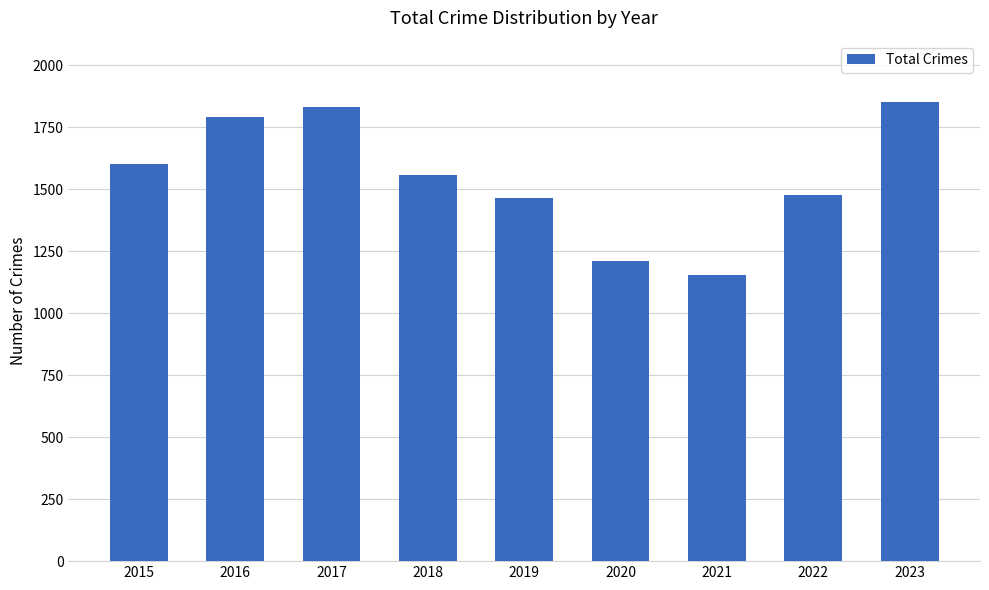

What is the difference between the maximum and minimum values?

697